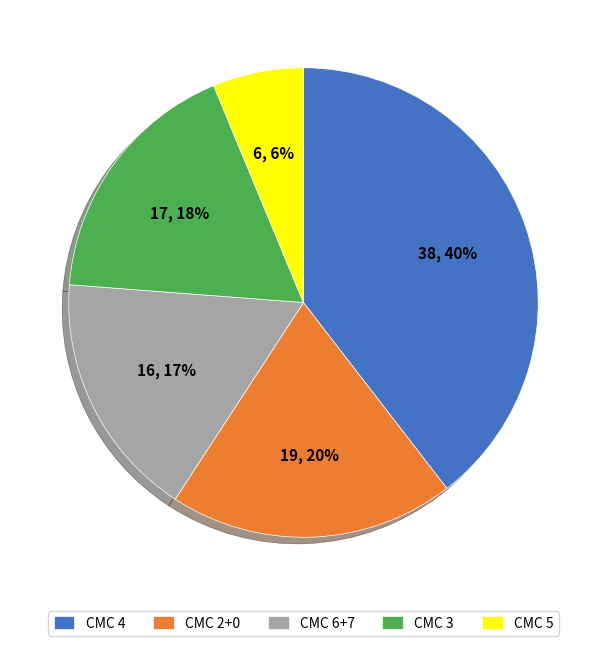

Which has a higher value, CMC 3 or CMC 5?

CMC 3